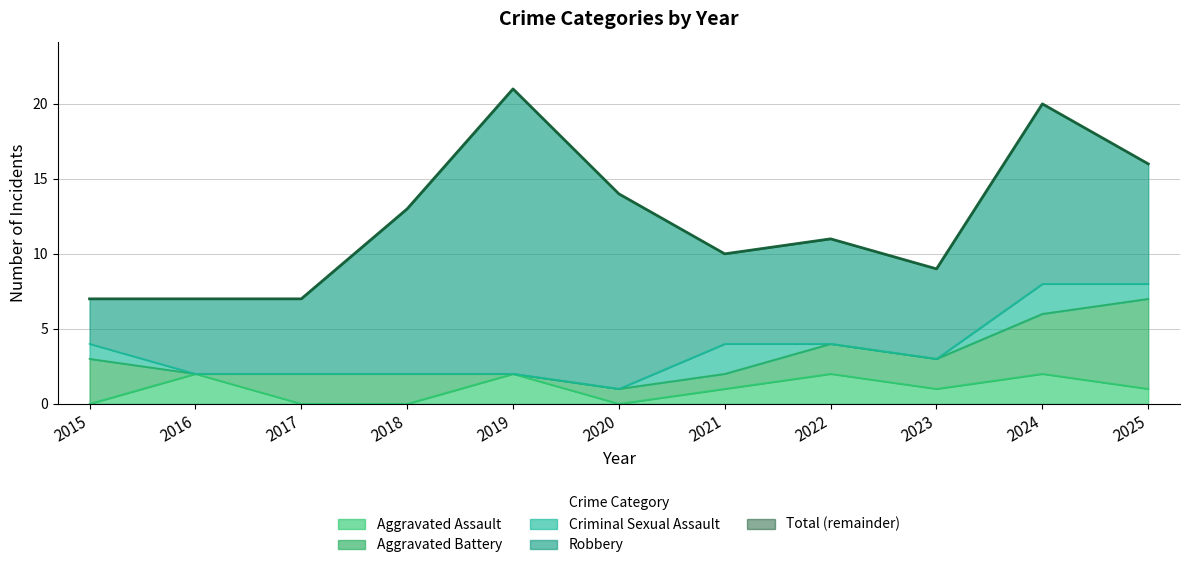

What is the sum of all Criminal Sexual Assault values?

6